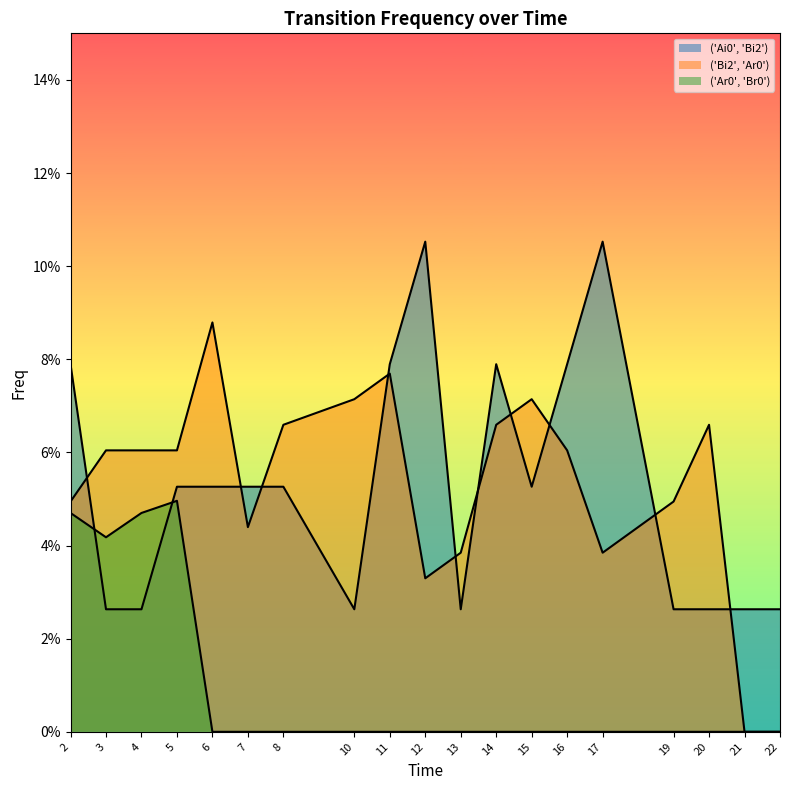

Count the number of data series in this chart.

3